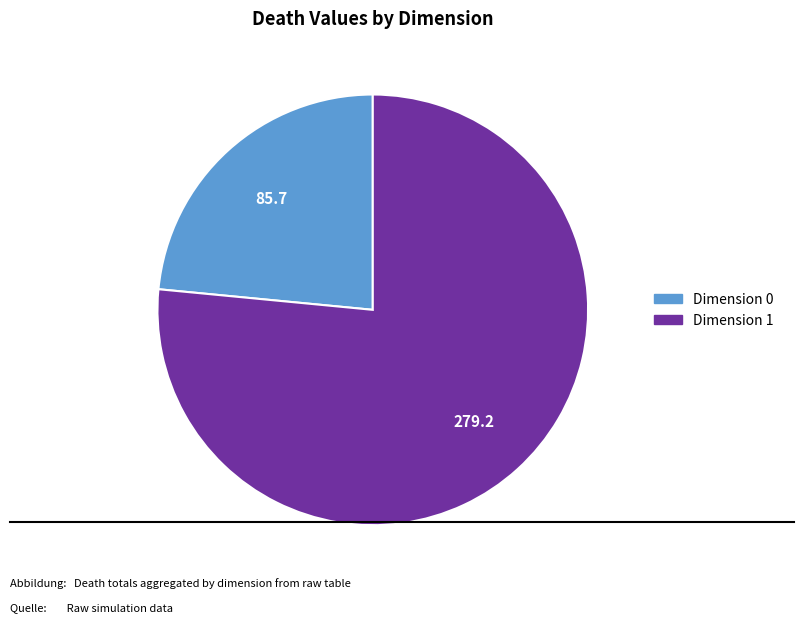

Is there a majority slice in this chart?

Yes